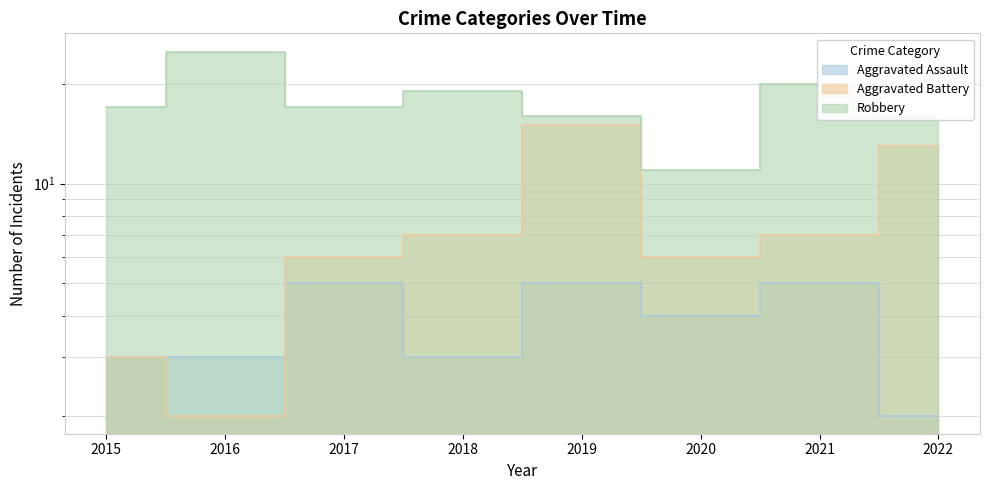

Does the chart have visible grid lines?

Yes